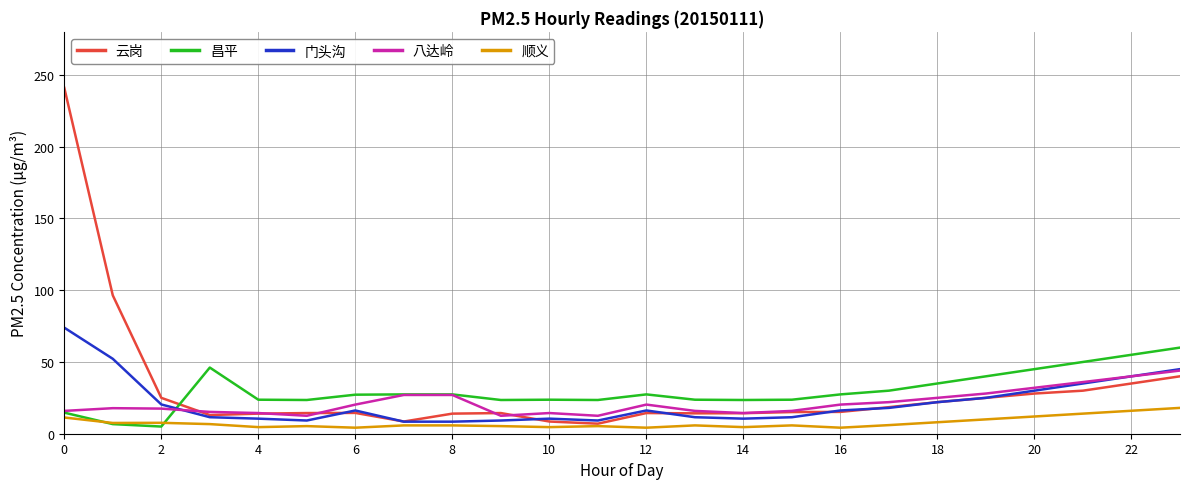

Does the chart have visible grid lines?

Yes